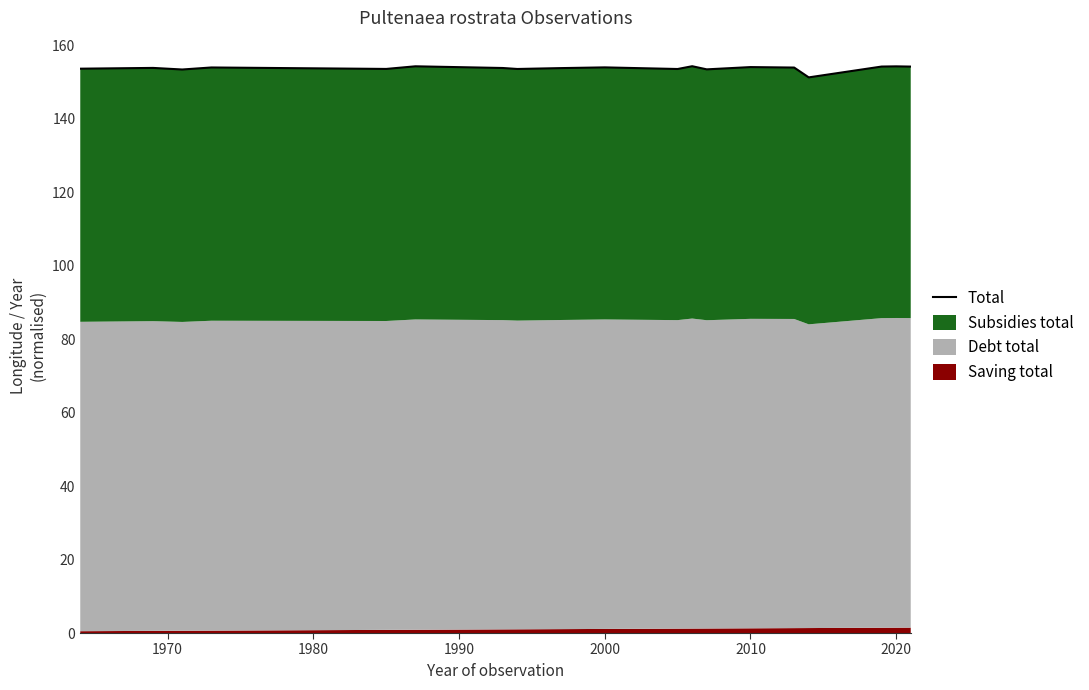

Does the chart have visible grid lines?

No